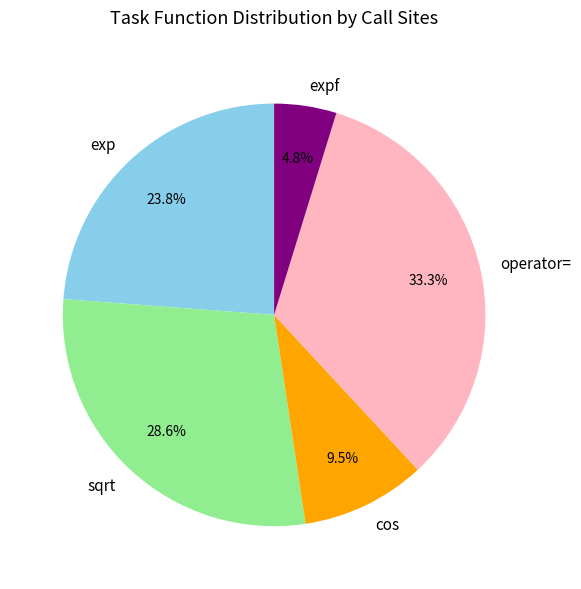

Rank the categories by value from highest to lowest.

operator=, sqrt, exp, cos, expf